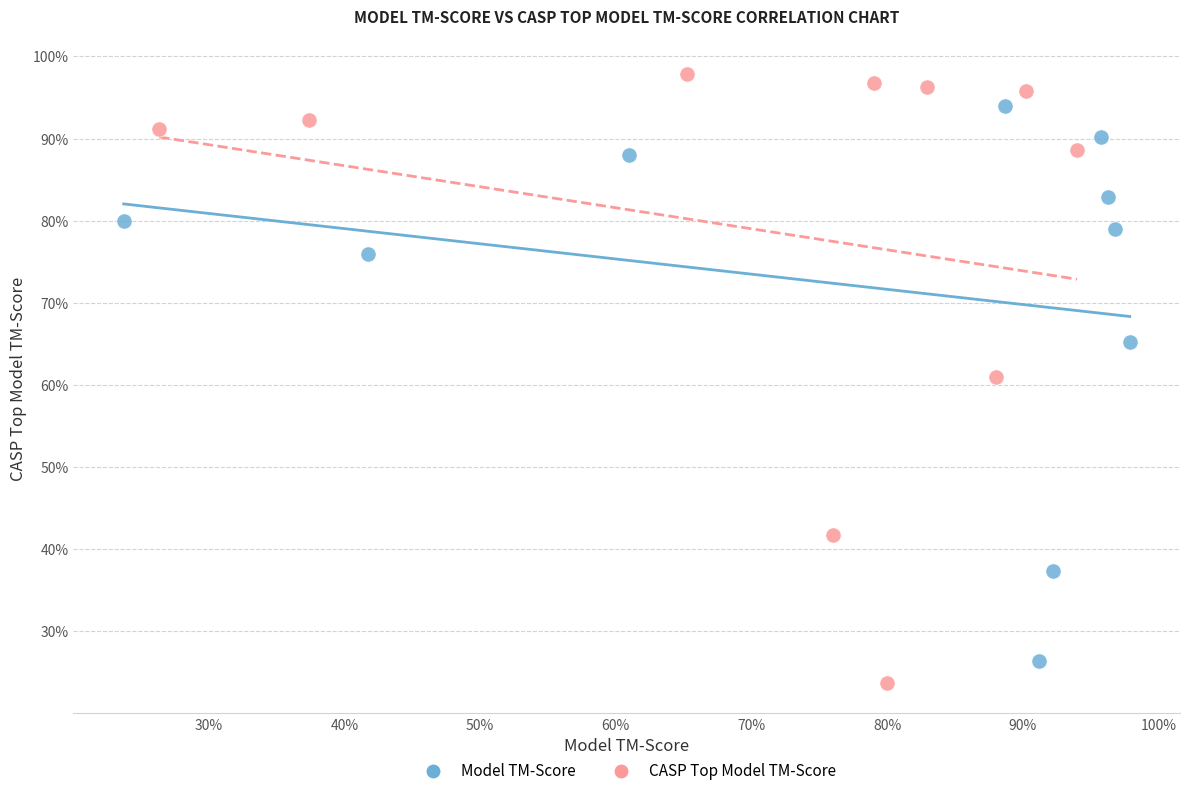

Which series reaches the minimum Y coordinate?

CASP Top Model TM-Score